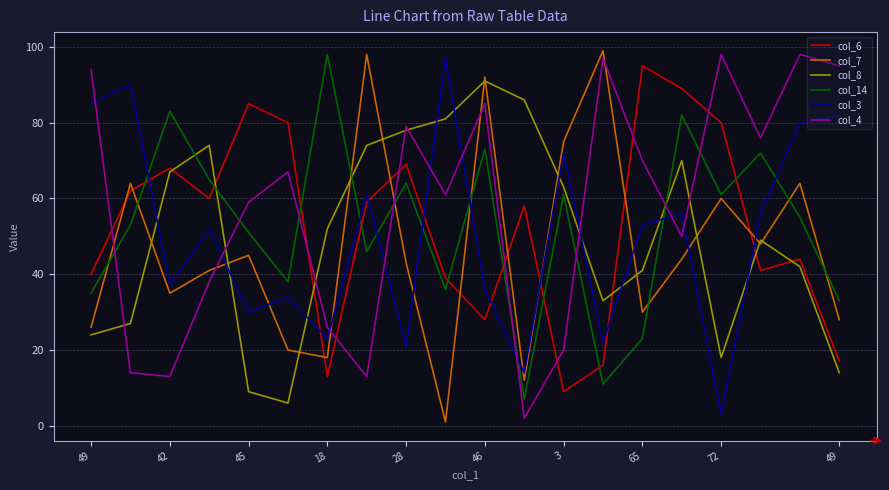

Which series has the largest total across all categories?

col_4